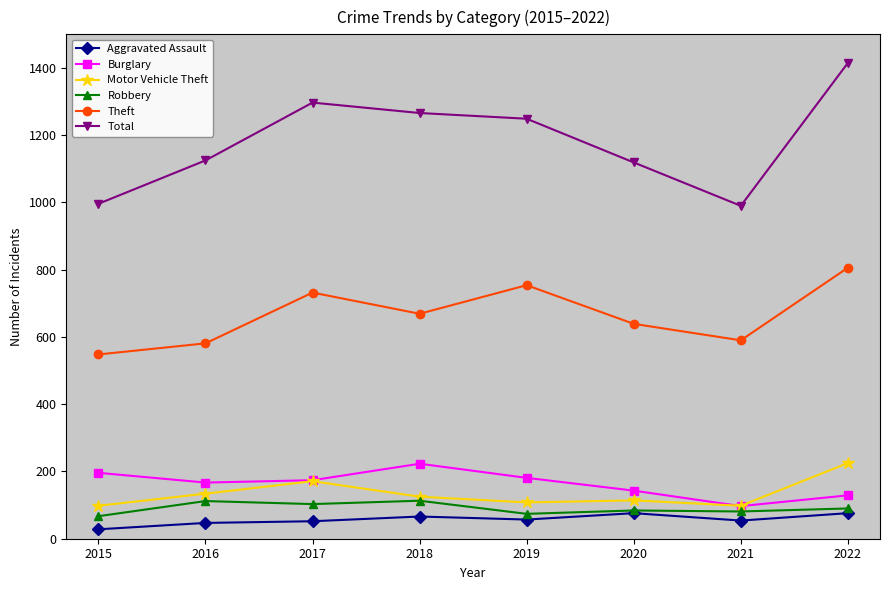

True or false: Theft has more than 2 points higher than both neighbors.

False